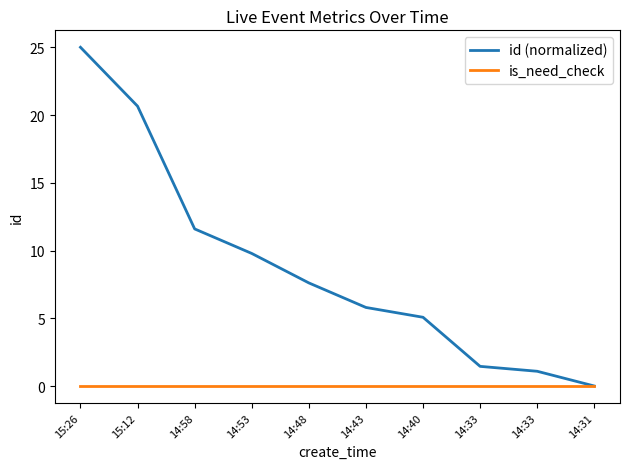

What is the maximum value shown in the chart?

25.0